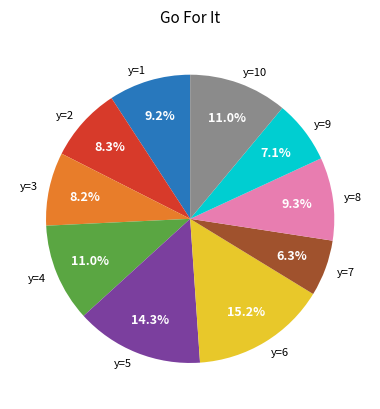

Does y=4 represent more than half of the total?

No